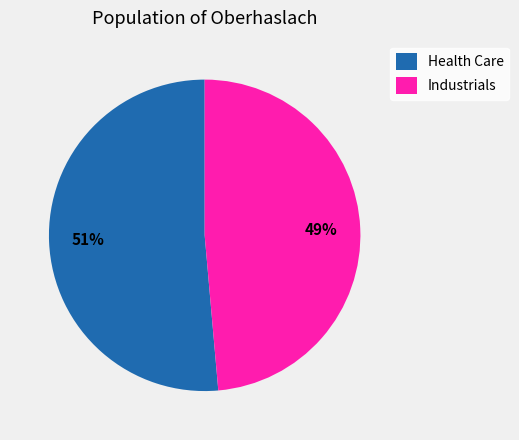

What is the smallest slice in the pie chart?

Industrials